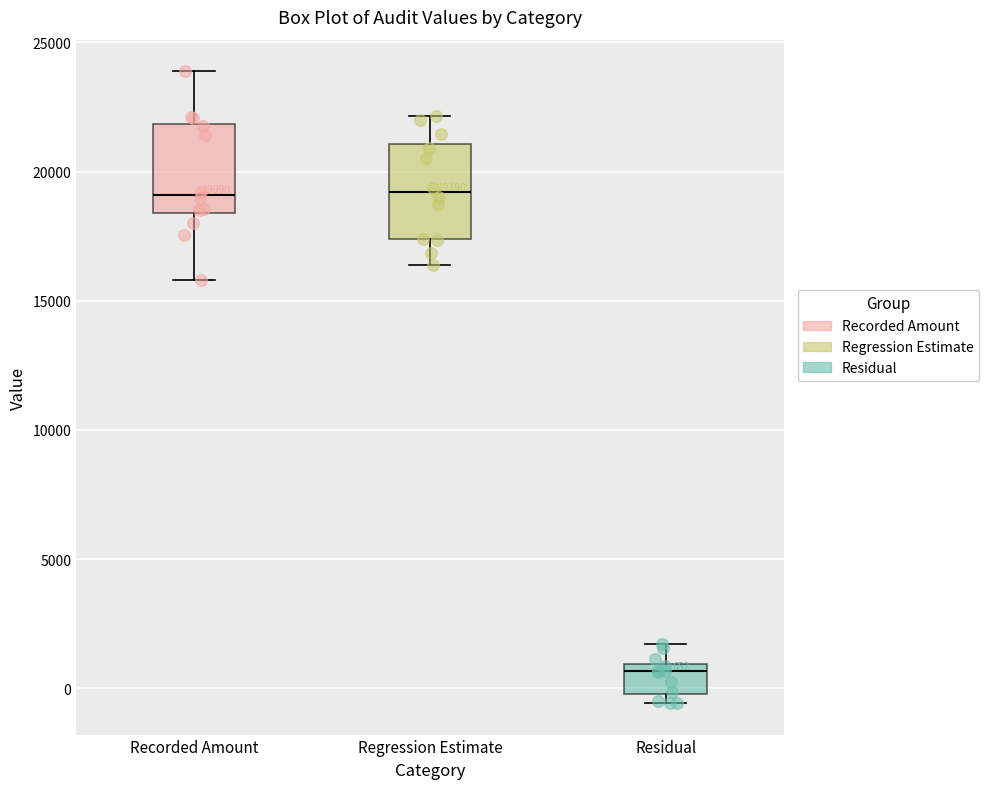

Which box's median line is the lowest?

Residual